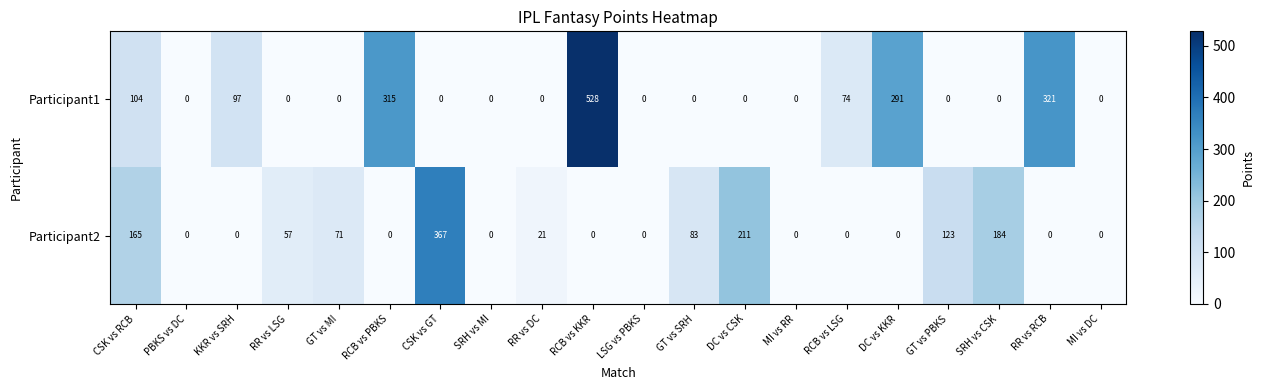

How many series are shown in this chart?

2